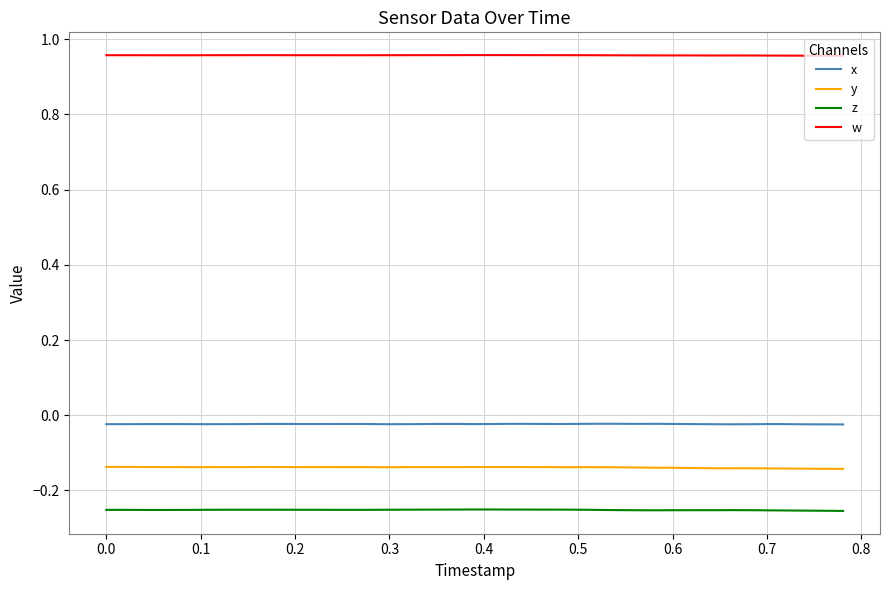

True or false: w and x intersect in this chart.

False